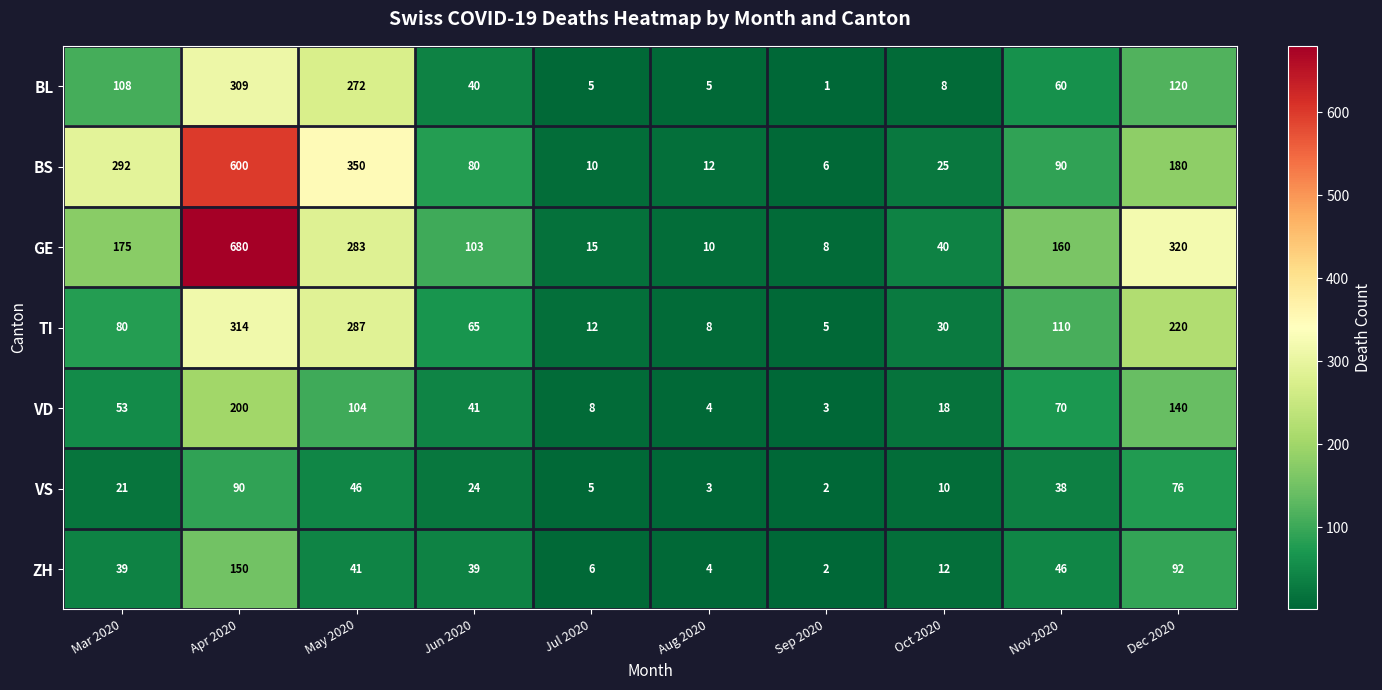

What is the total value across all series at Aug 2020?

46